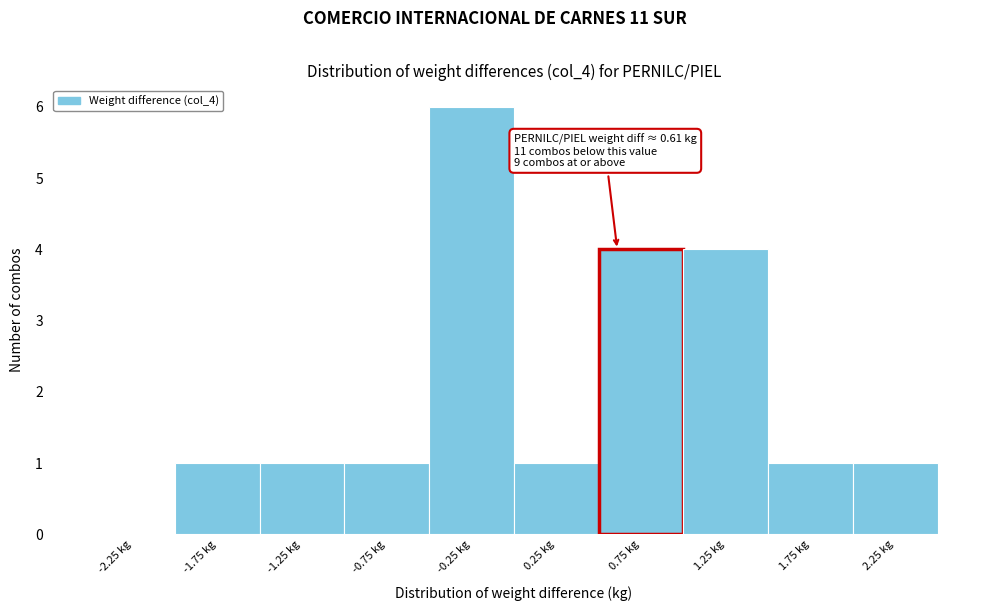

Over which range of the x-axis is the bar tallest?

-0.5 to 0.0